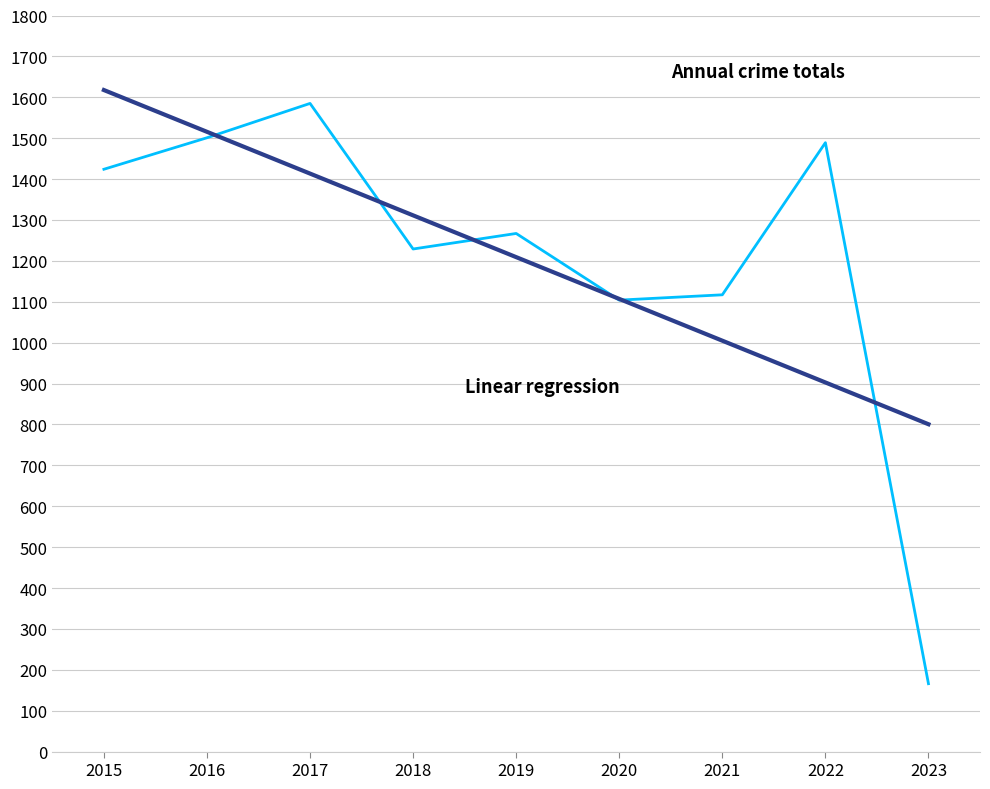

What value does the data have at 2018?

1229